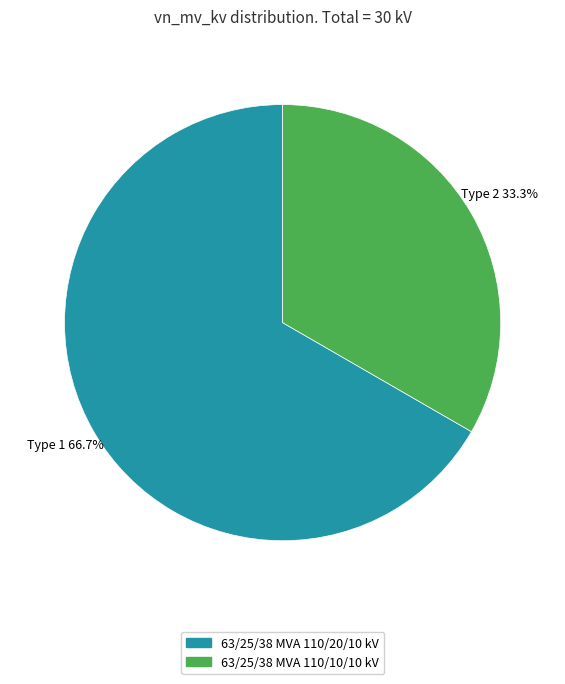

What percentage is NOT represented by 63/25/38 MVA 110/20/10 kV?

33.3%